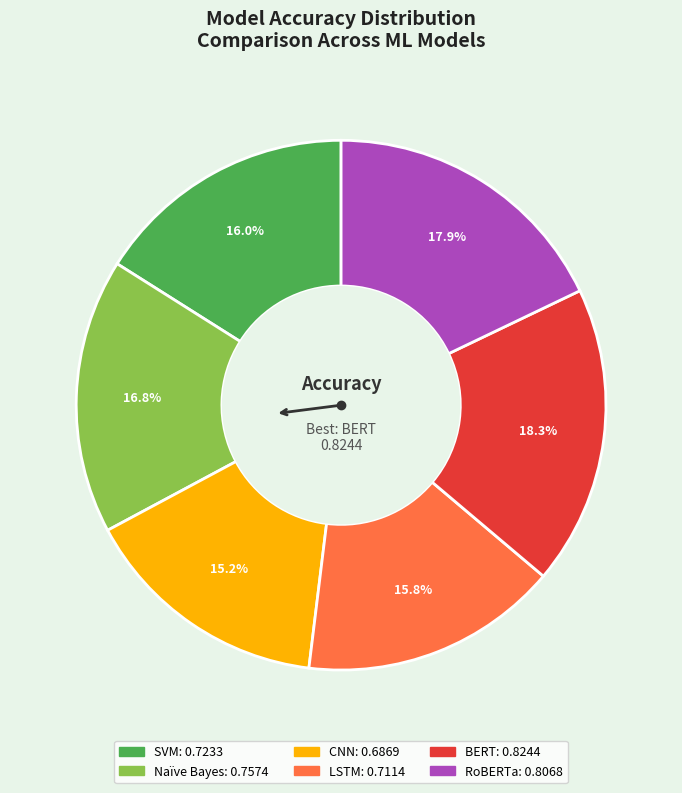

Which category has the smallest portion of the pie?

CNN